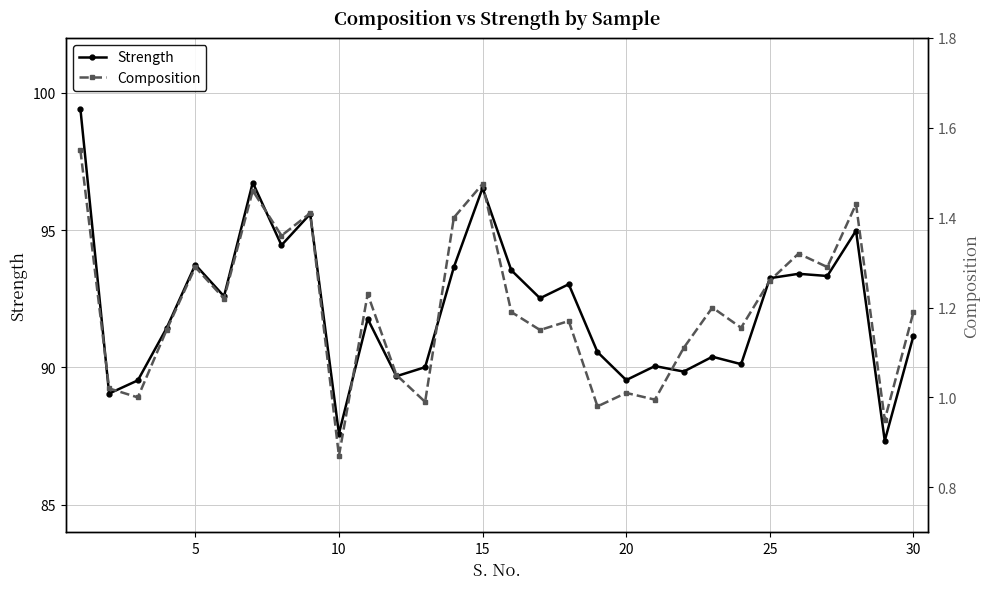

What is the lowest value of the Strength series?

87.3